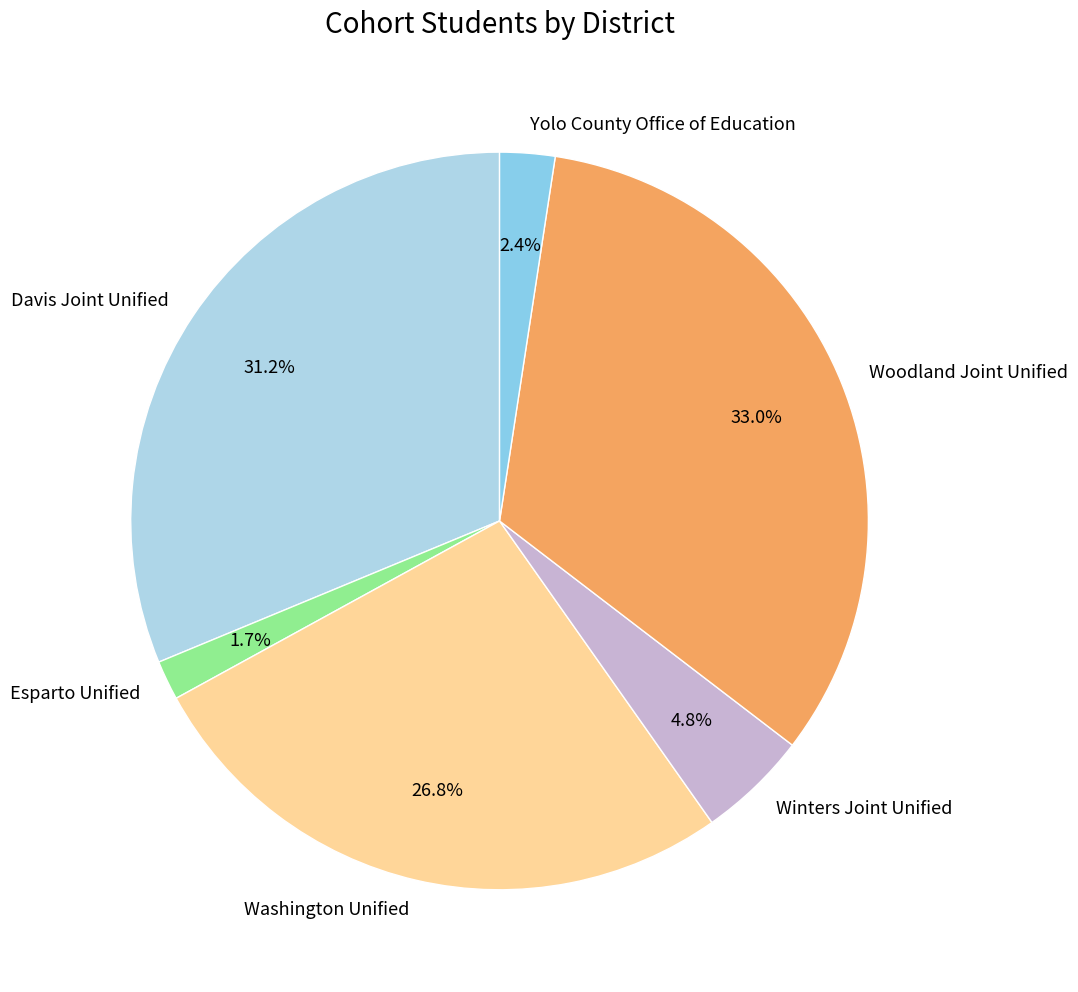

Count the number of slices in the pie.

6